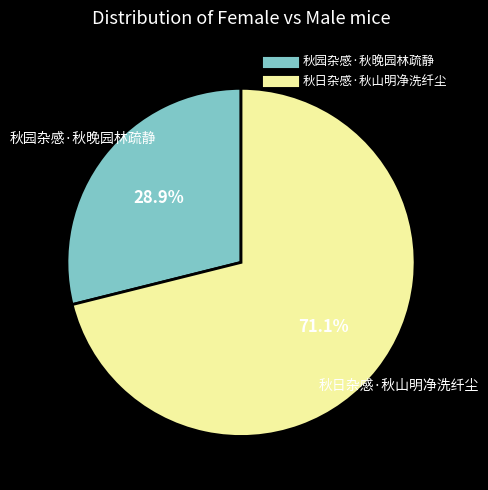

How many segments does this pie chart have?

2